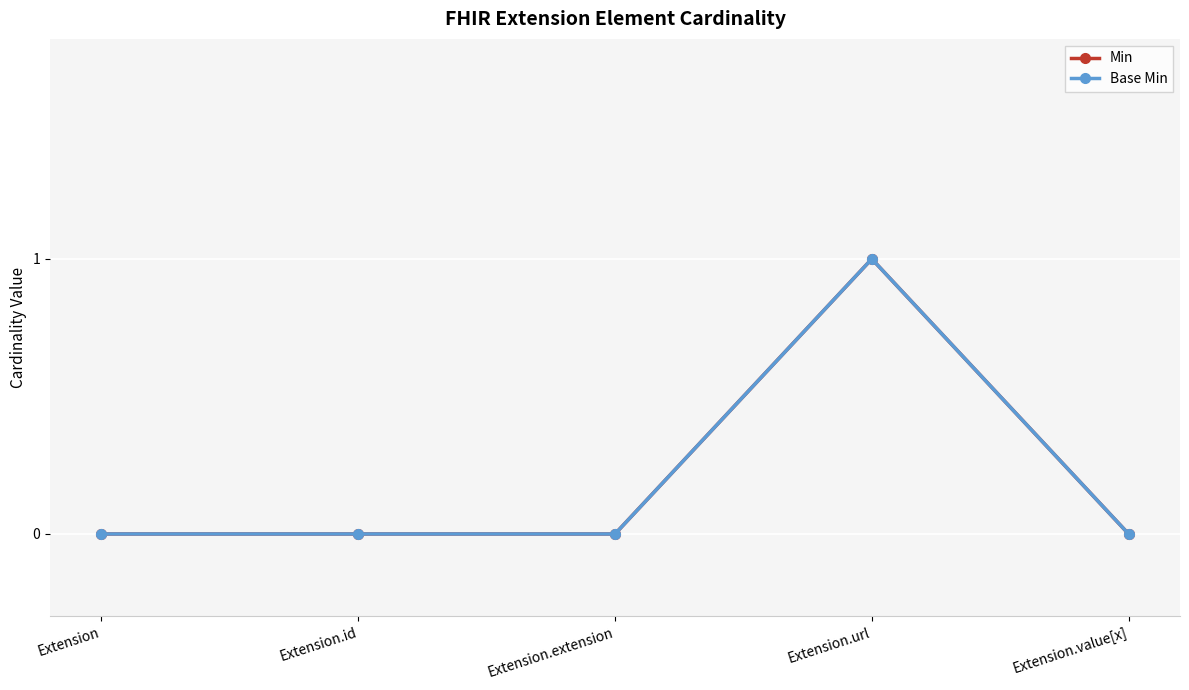

True or false: Min and Base Min cross at least once.

False